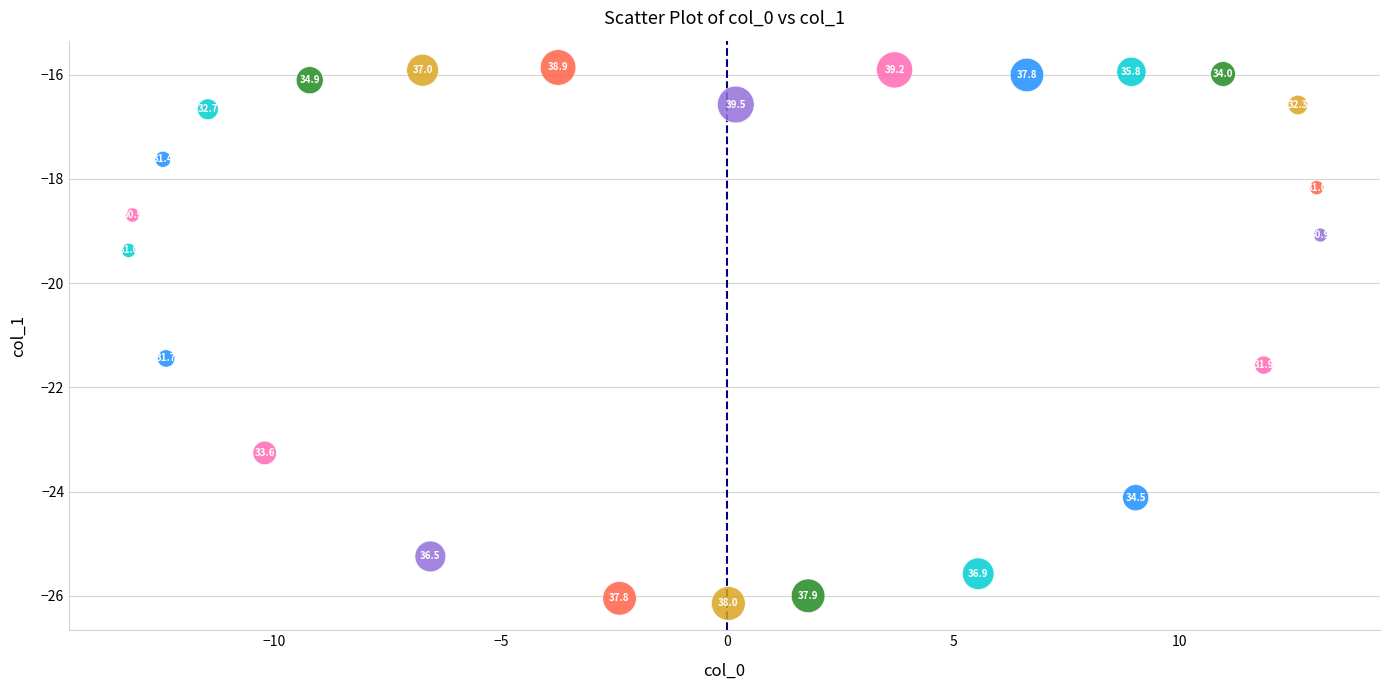

What Y value in the scatter plot is closest to -21?

-21.4